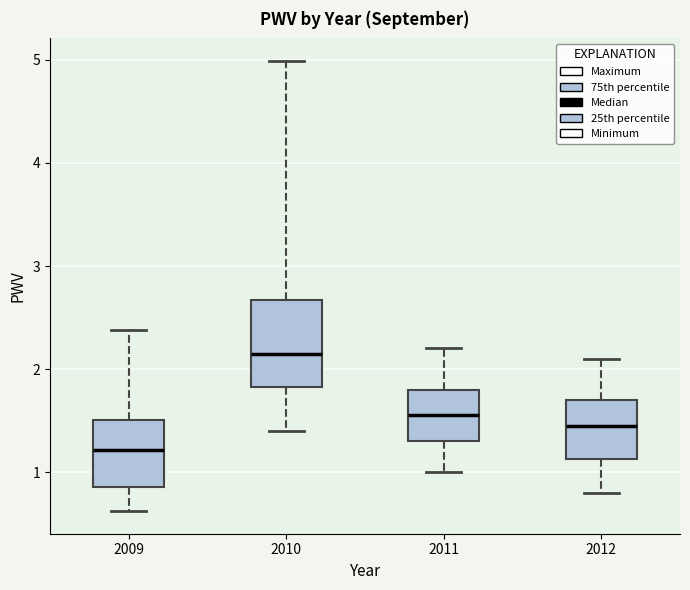

Comparing the boxes themselves (not the whiskers), which one is the tallest?

2010